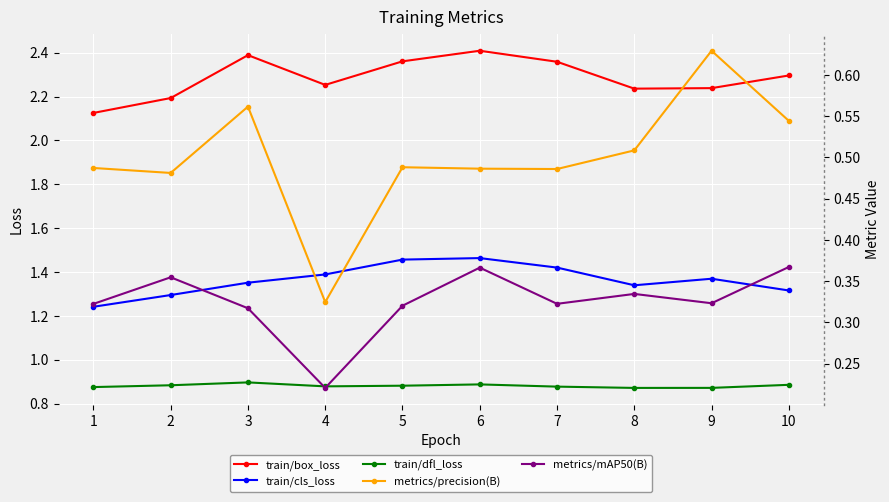

True or false: train/cls_loss and train/dfl_loss intersect in this chart.

False